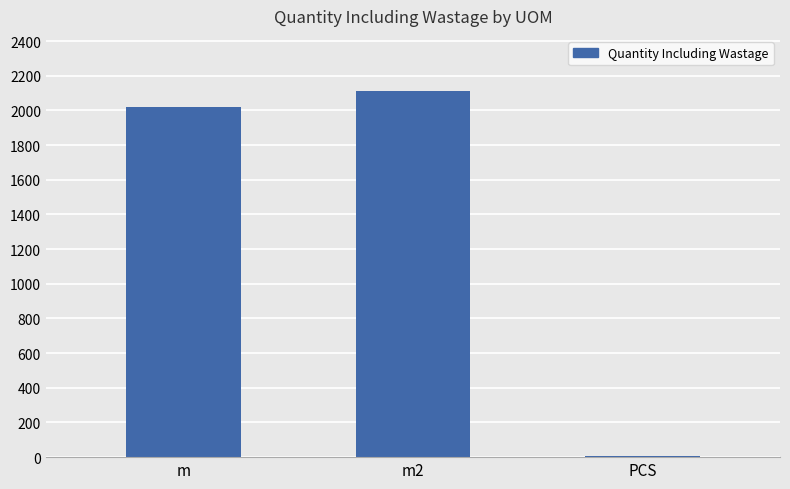

What is the sum of the values at m2 and m?

4133.3